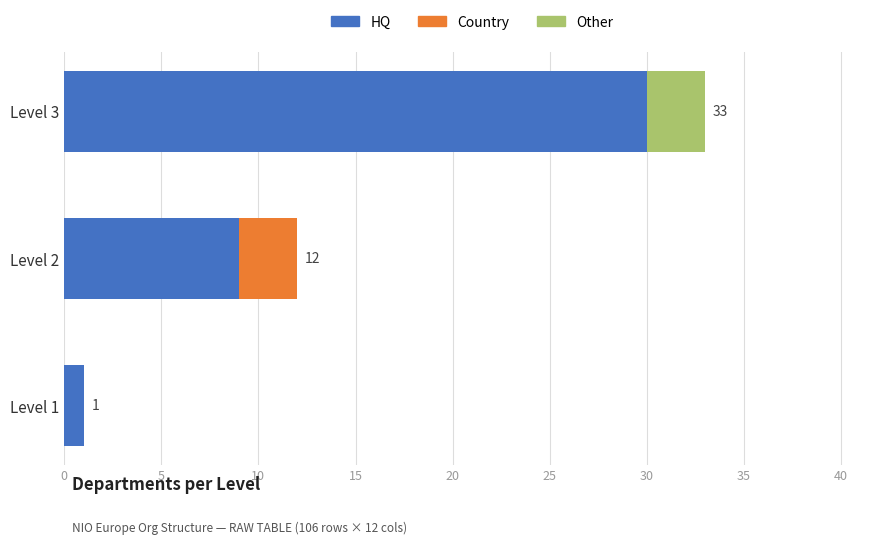

At which category is the sum across all series the highest?

Level 3